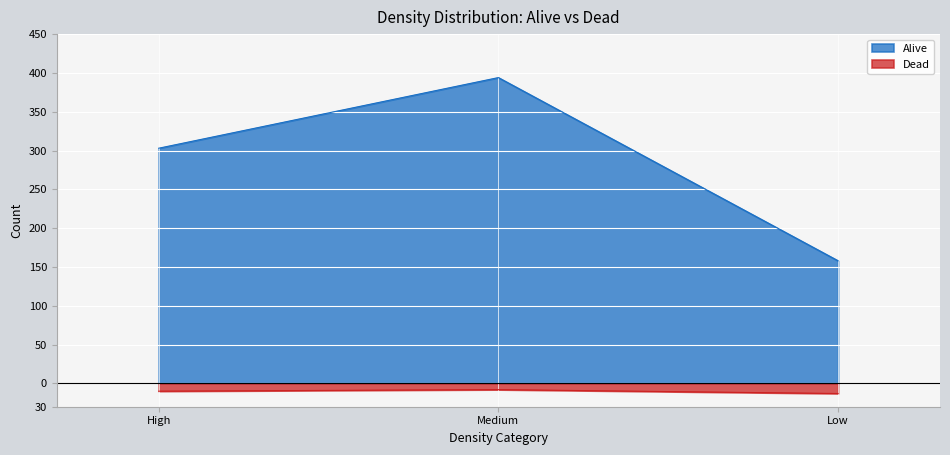

The Dead series shows -13 at Low. True or false?

True